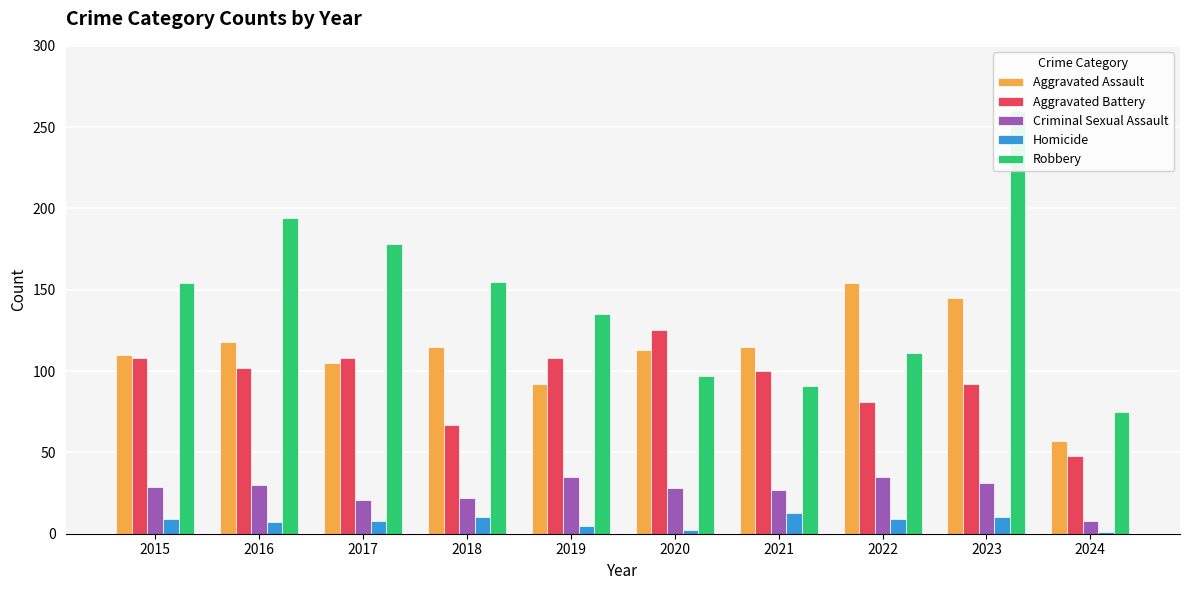

Reading left to right, extract all data points from this chart.

Aggravated Assault: 2015=110	2016=118	2017=105	2018=115	2019=92	2020=113	2021=115	2022=154	2023=145	2024=57
Aggravated Battery: 2015=108	2016=102	2017=108	2018=67	2019=108	2020=125	2021=100	2022=81	2023=92	2024=48
Criminal Sexual Assault: 2015=29	2016=30	2017=21	2018=22	2019=35	2020=28	2021=27	2022=35	2023=31	2024=8
Homicide: 2015=9	2016=7	2017=8	2018=10	2019=5	2020=2	2021=13	2022=9	2023=10	2024=1
Robbery: 2015=154	2016=194	2017=178	2018=155	2019=135	2020=97	2021=91	2022=111	2023=260	2024=75